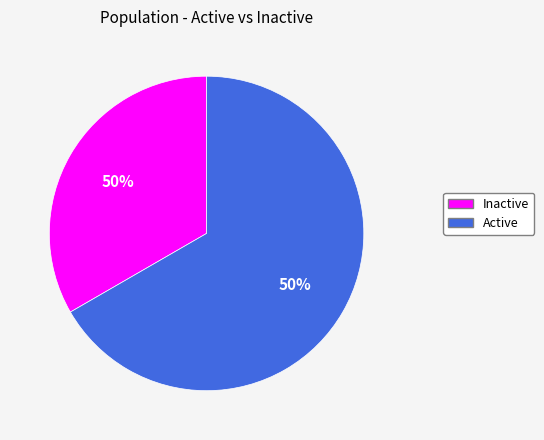

Is it true that Inactive is 20% of the pie?

False